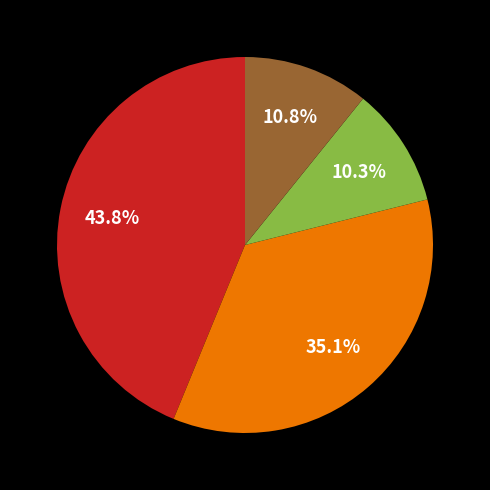

Is there any slice that represents more than half of the pie?

No